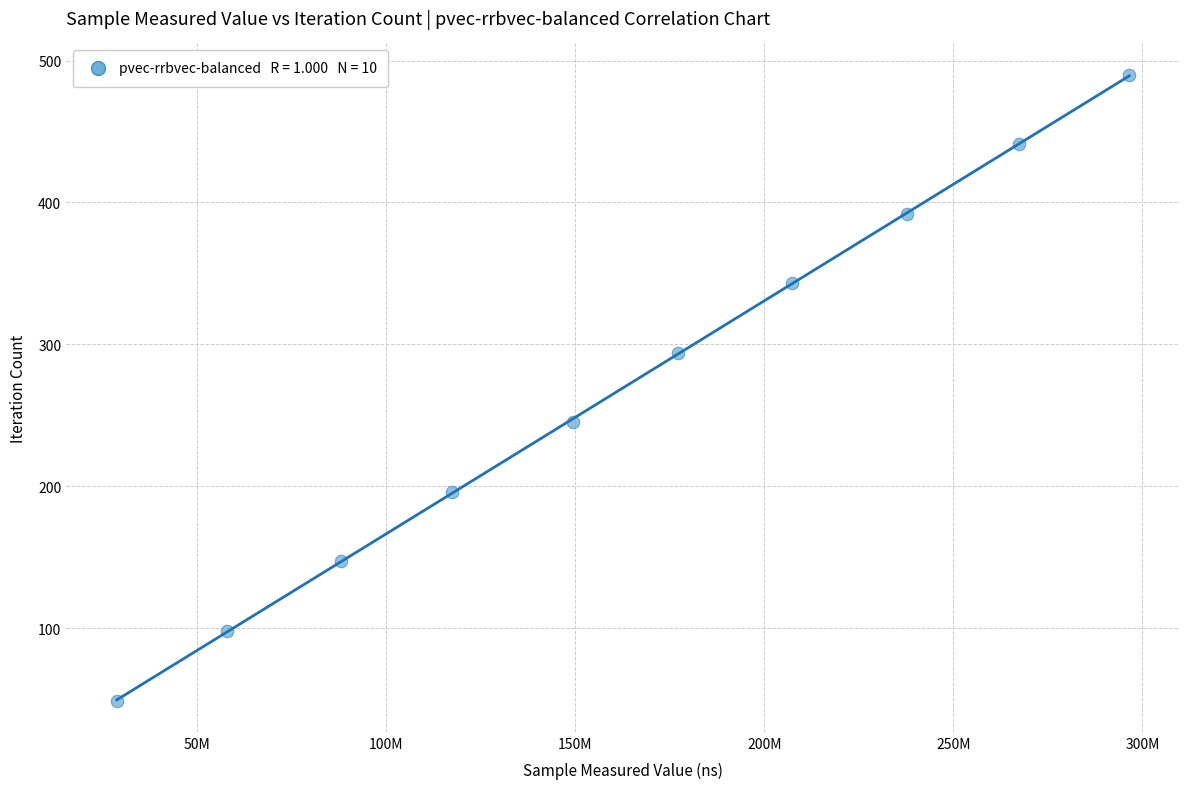

What is the range of X values (max minus min)?

267829472